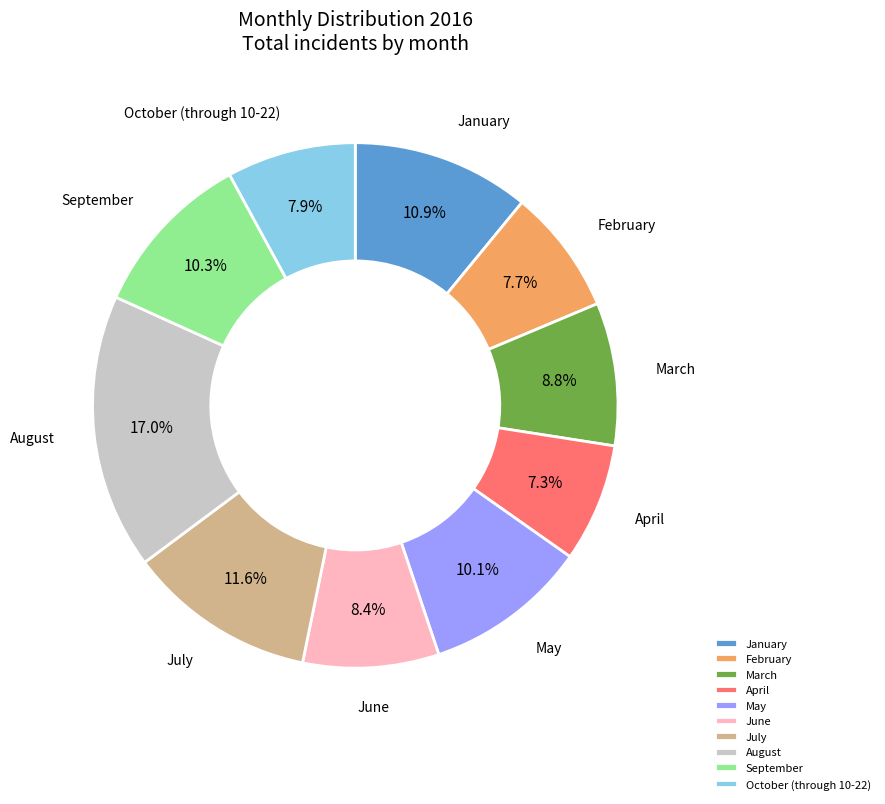

Which has a higher value, January or June?

January